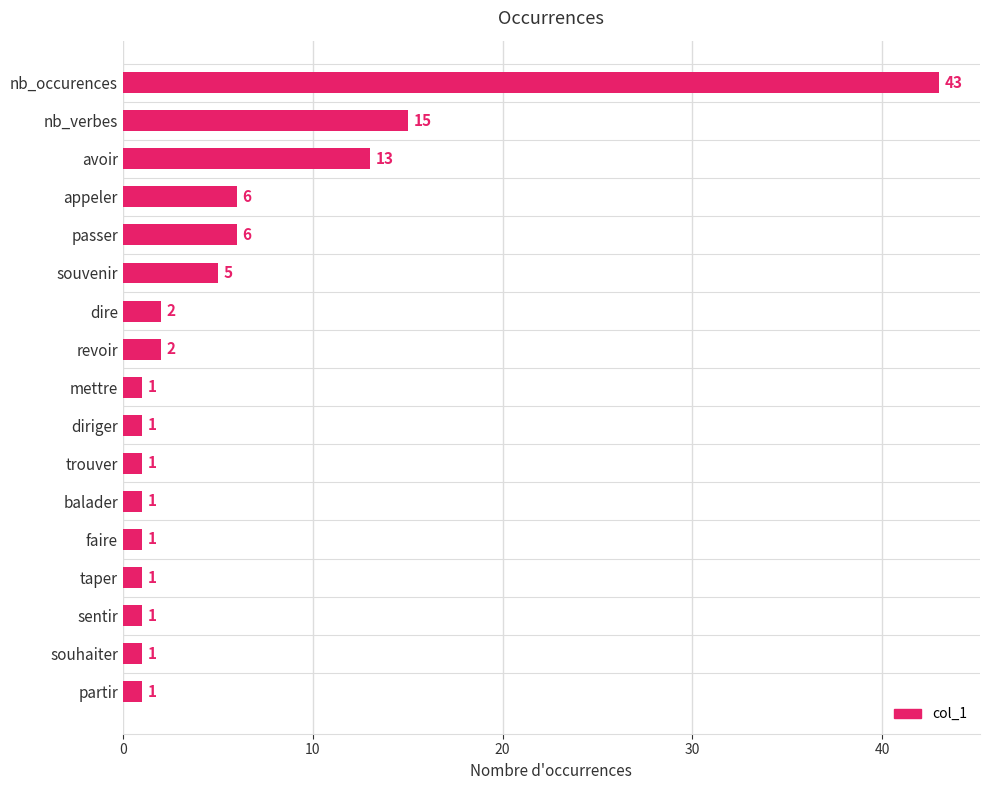

How many bars are there in total?

17